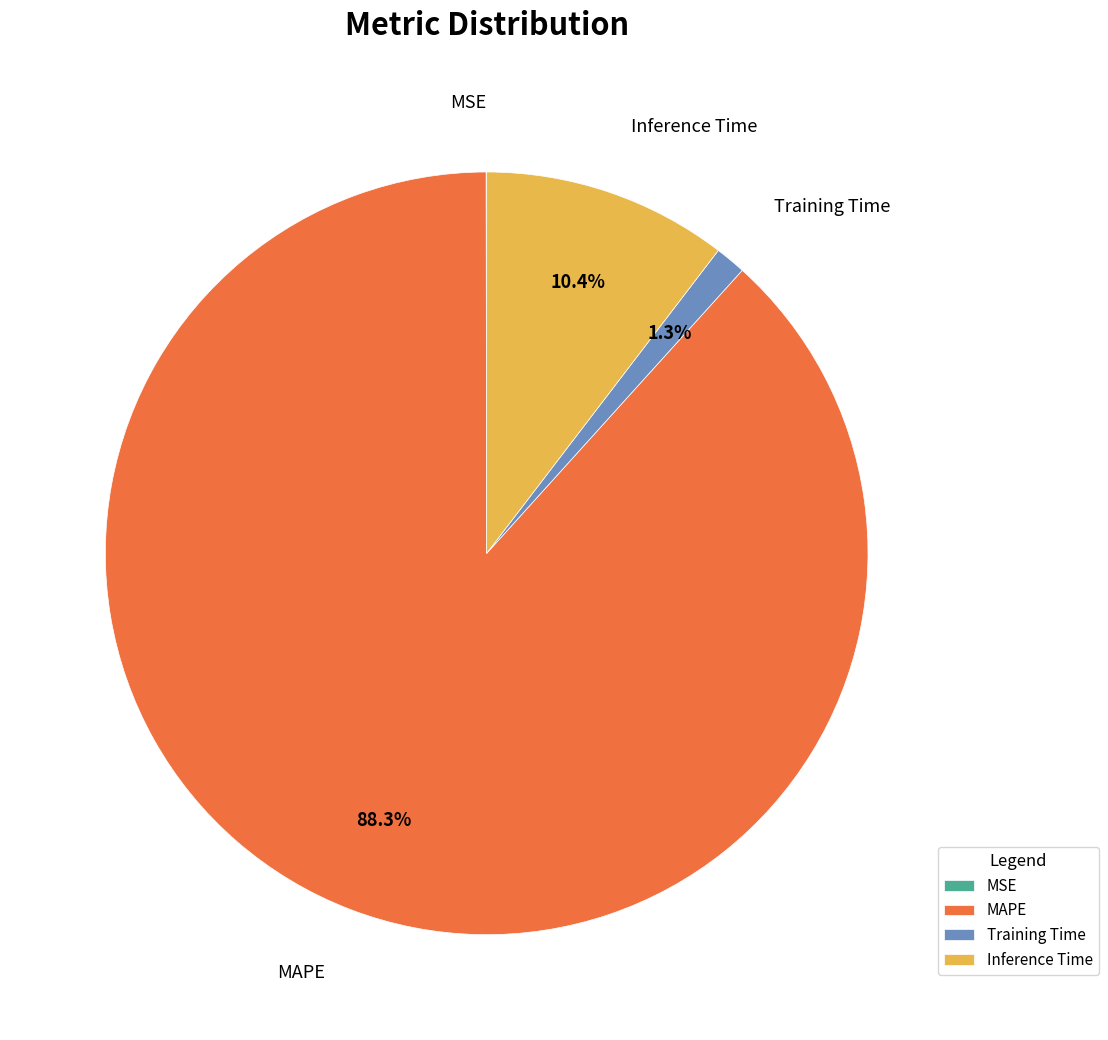

Does any single category account for the majority?

Yes